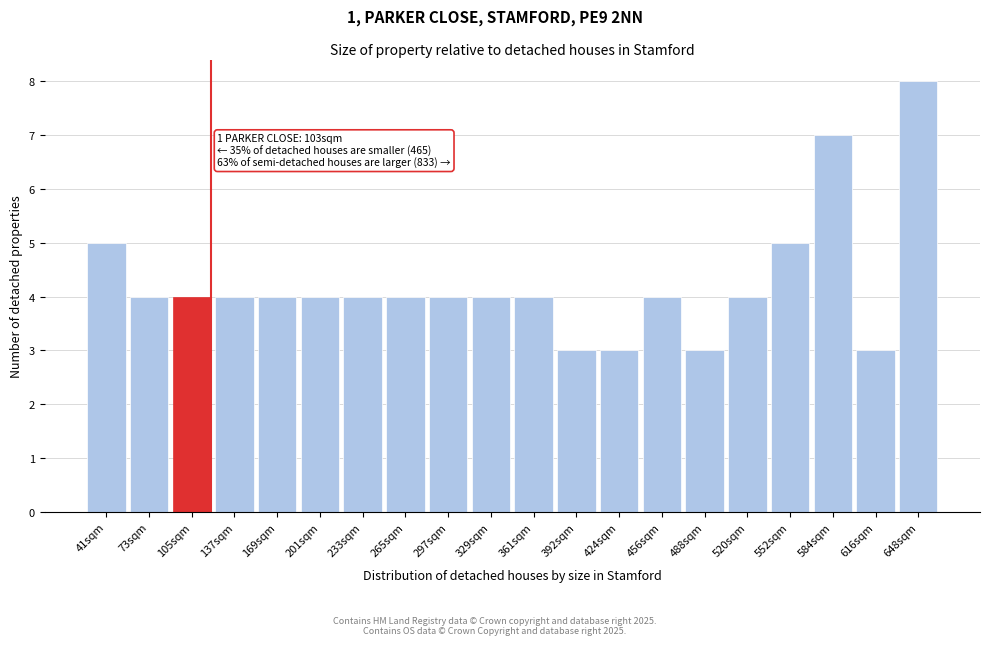

Reading left to right, what are all the values shown in this chart?

41sqm=5	73sqm=4	105sqm=4	137sqm=4	169sqm=4	201sqm=4	233sqm=4	265sqm=4	297sqm=4	329sqm=4	361sqm=4	392sqm=3	424sqm=3	456sqm=4	488sqm=3	520sqm=4	552sqm=5	584sqm=7	616sqm=3	648sqm=8